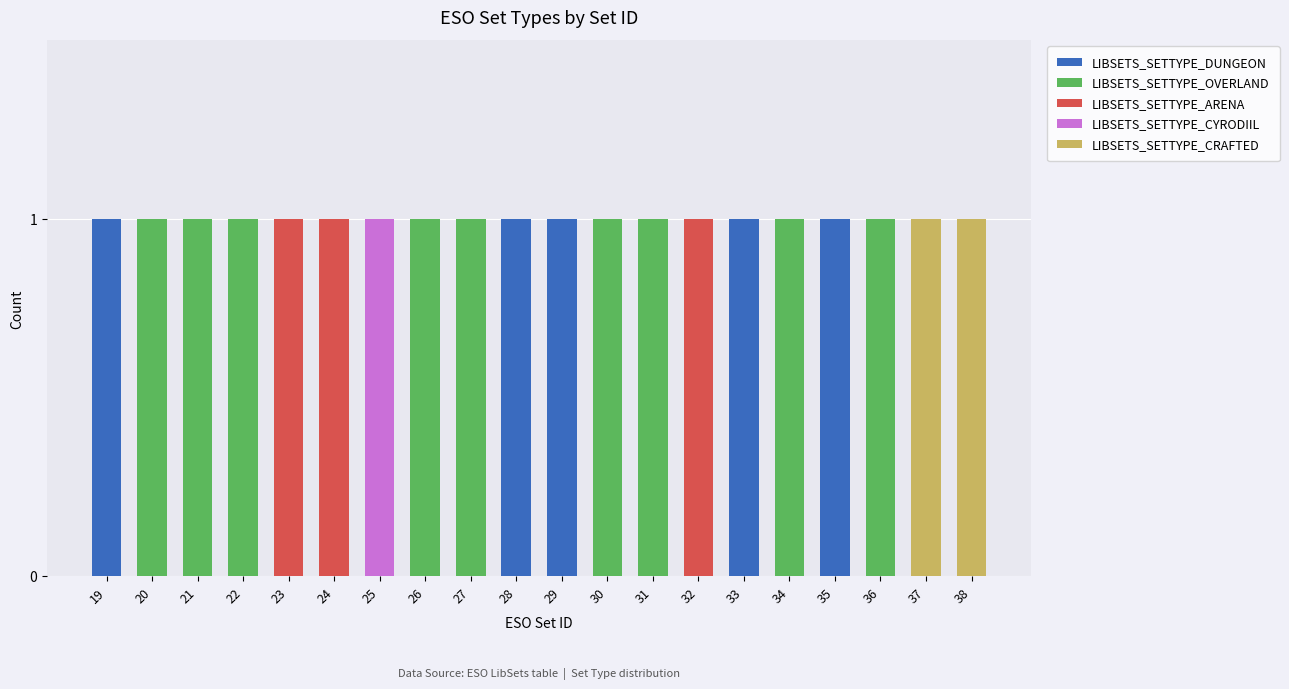

Count the number of data series in this chart.

5